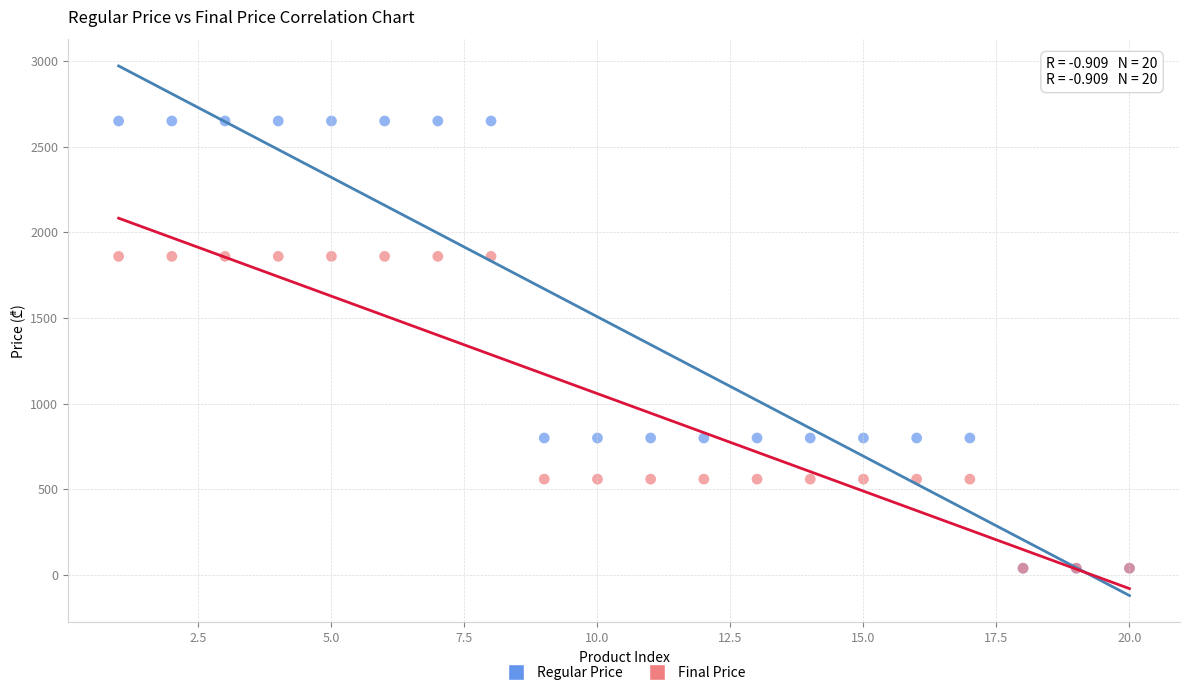

What are all the series names shown in the legend?

Regular Price, Final Price